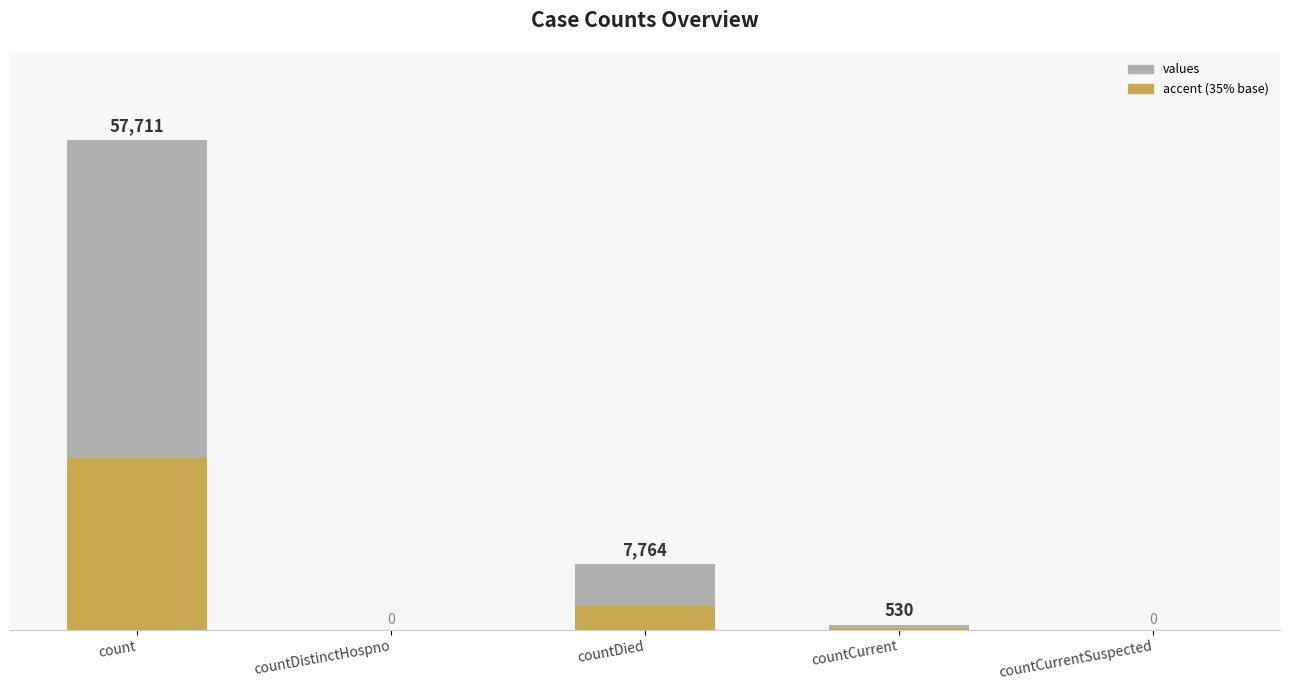

The chart shows a value of 18033 at countDistinctHospno. True or false?

False